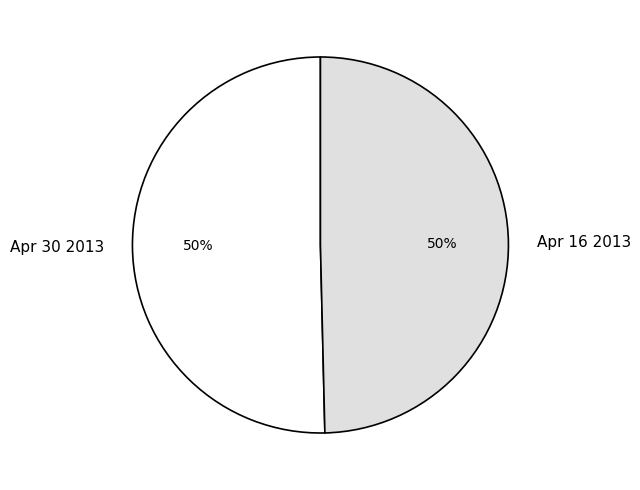

Is it true that Apr 16 2013 is 56% of the pie?

False